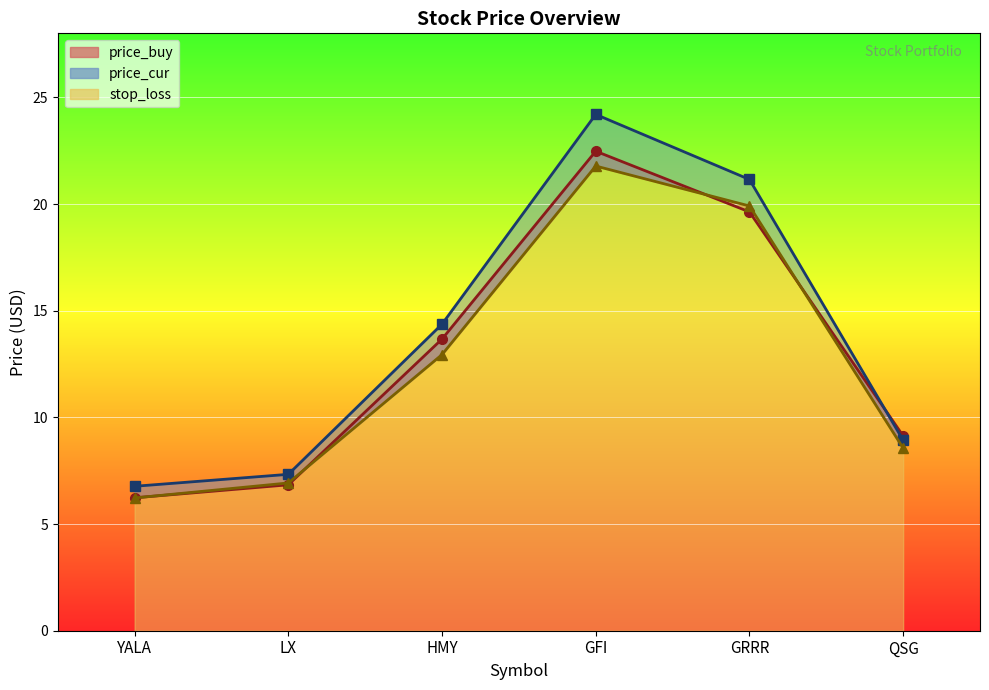

At which category is the sum across all series the highest?

GFI